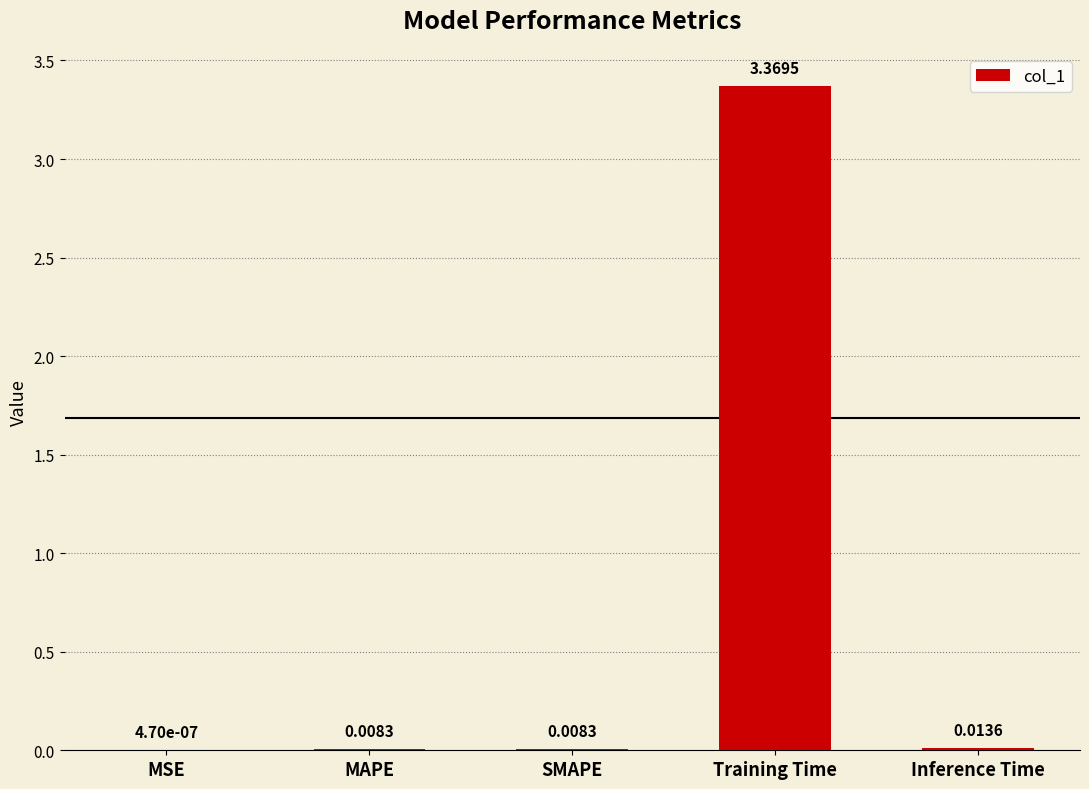

Which has a higher value, MAPE or Inference Time?

Inference Time